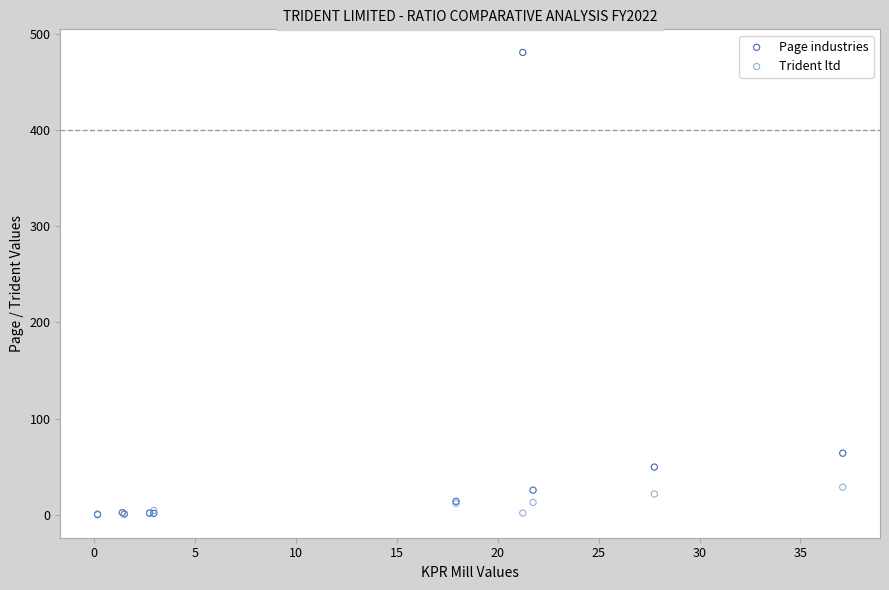

Across all series, what Y value is closest to 240?

63.9